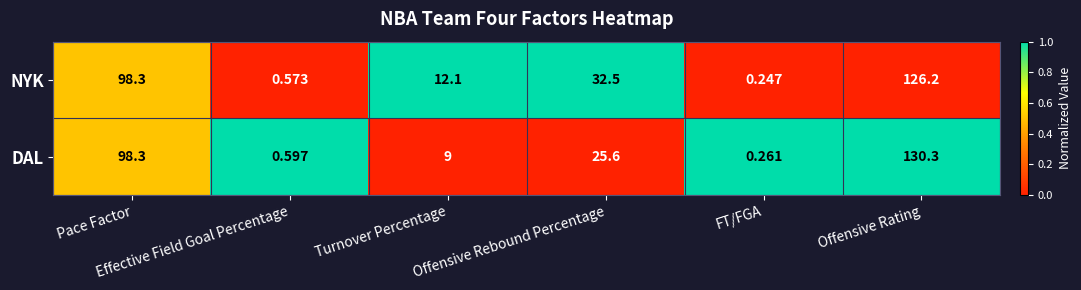

Which series has the largest total across all categories?

NYK